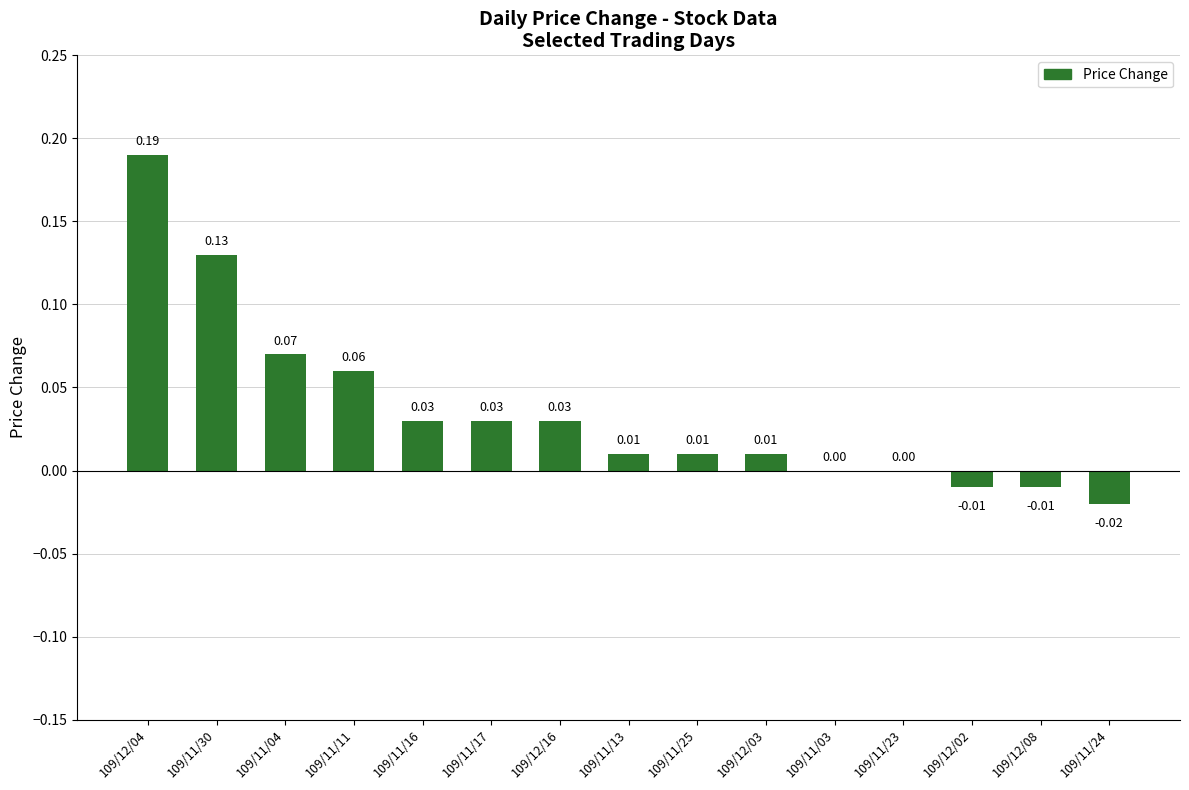

How many distinct data groups are displayed?

1